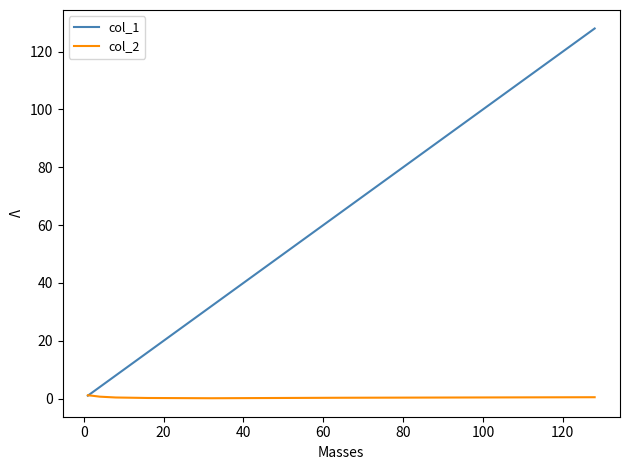

Which series has the largest total across all categories?

col_1